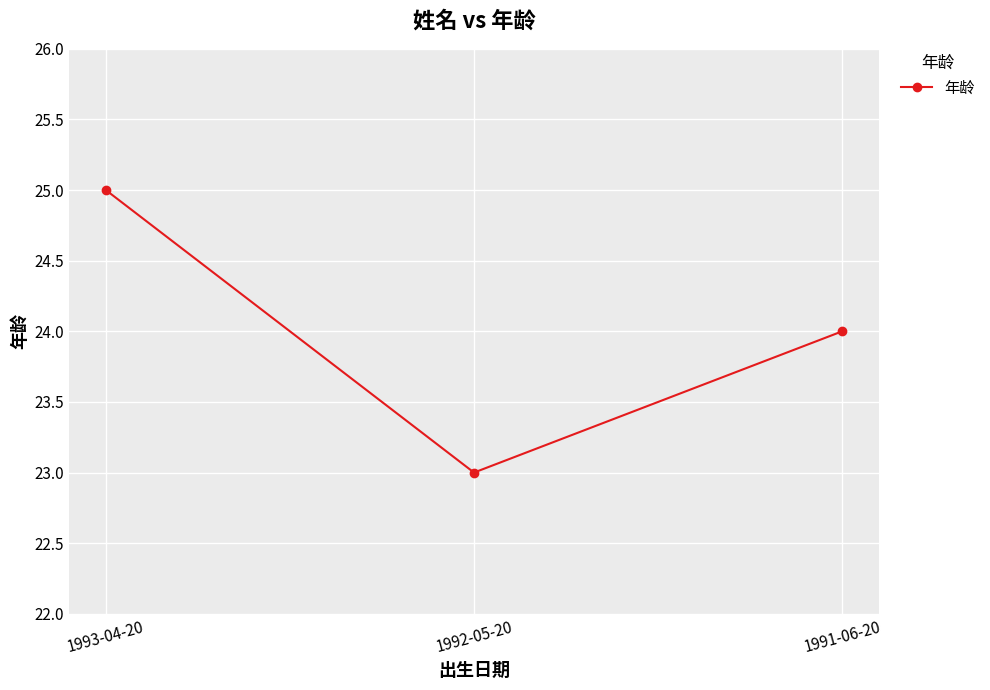

List the labels in order of value, largest first.

1993-04-20, 1991-06-20, 1992-05-20